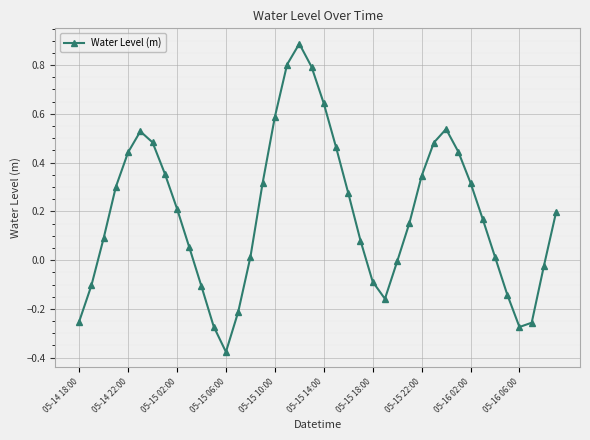

How many interior local valleys (lower than both neighbors) does the data have?

3